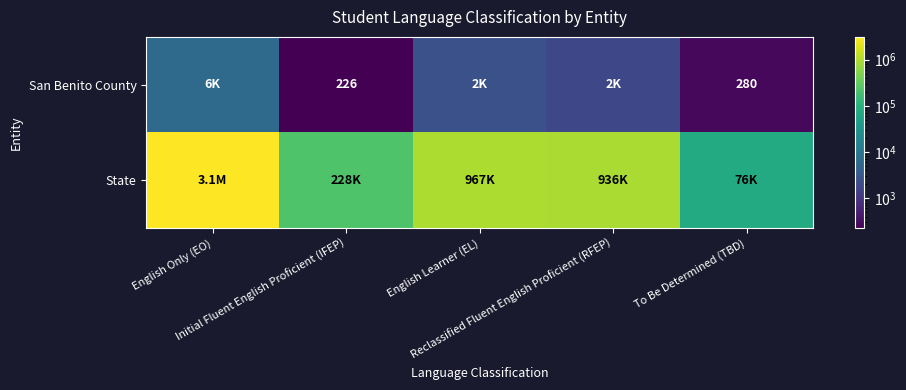

How many data points does each series have?

5